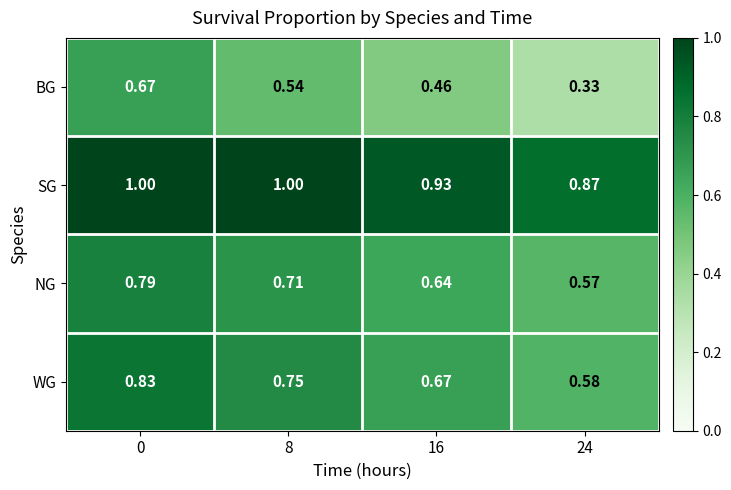

How many categories are shown in the chart?

4